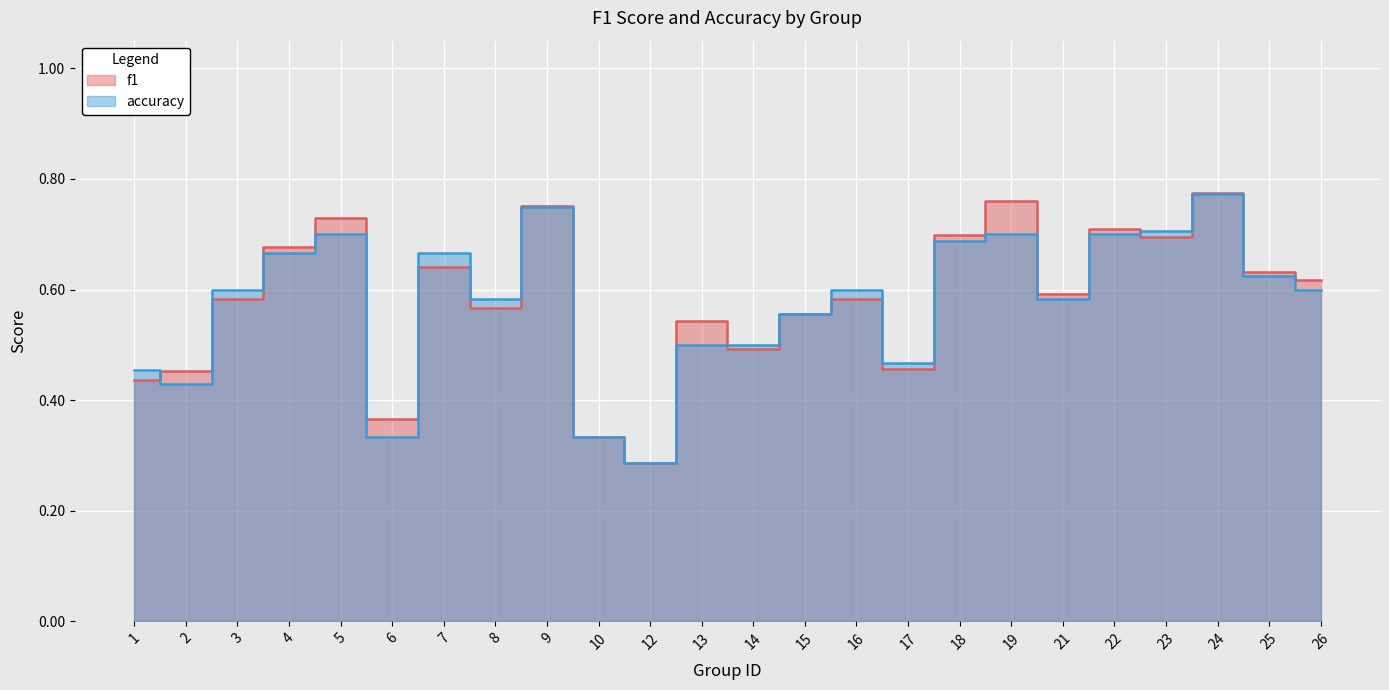

How many accuracy values are between 0 and 1?

24